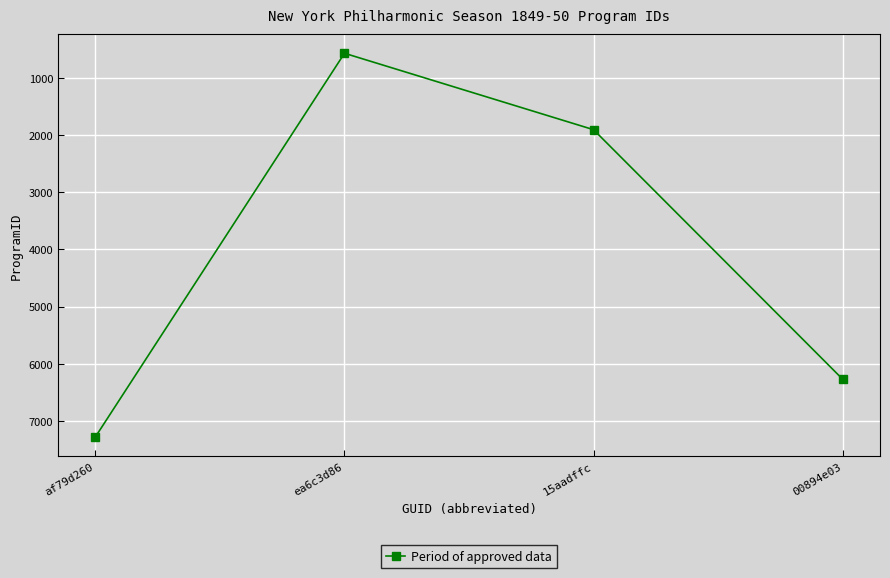

Which has a higher value, 15aadffc or ea6c3d86?

15aadffc